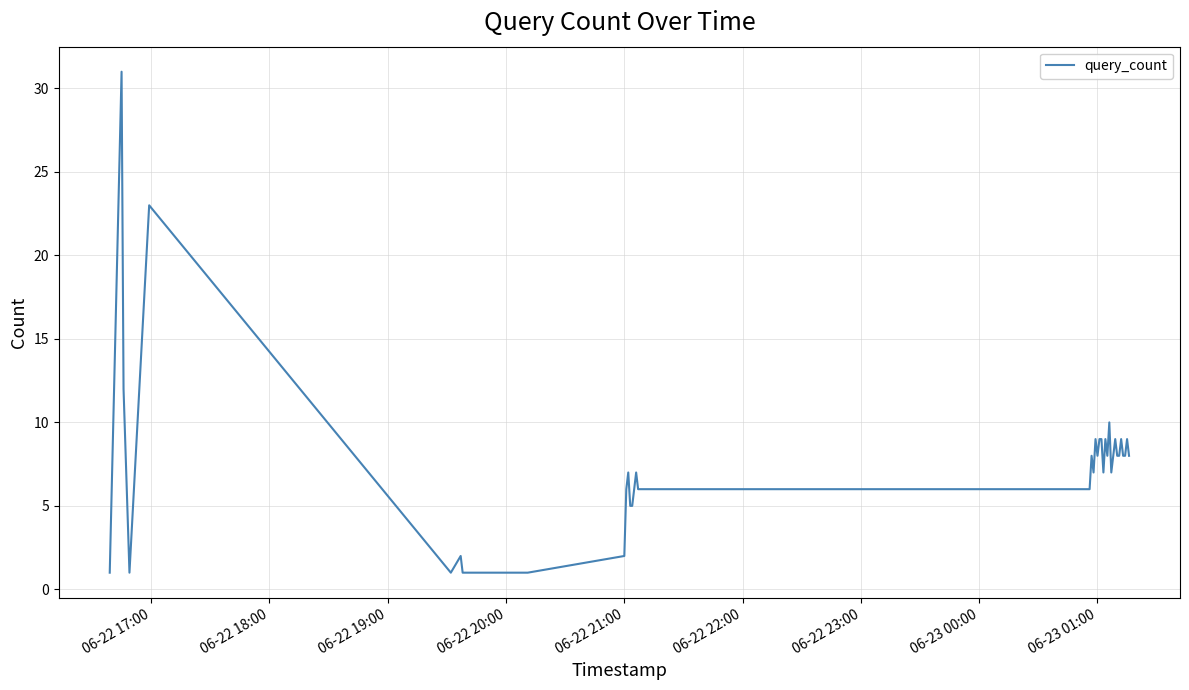

What is the maximum value shown in the chart?

31